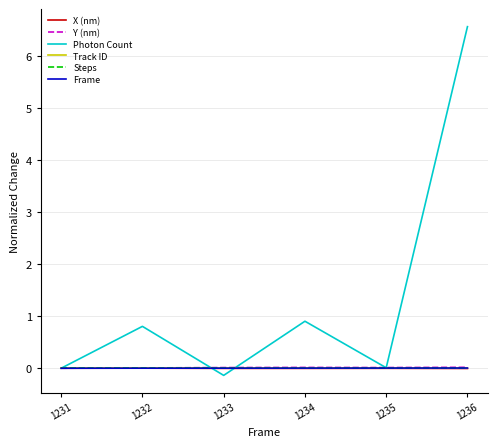

Between 1231 and 1234, which series saw the biggest shift?

Photon Count